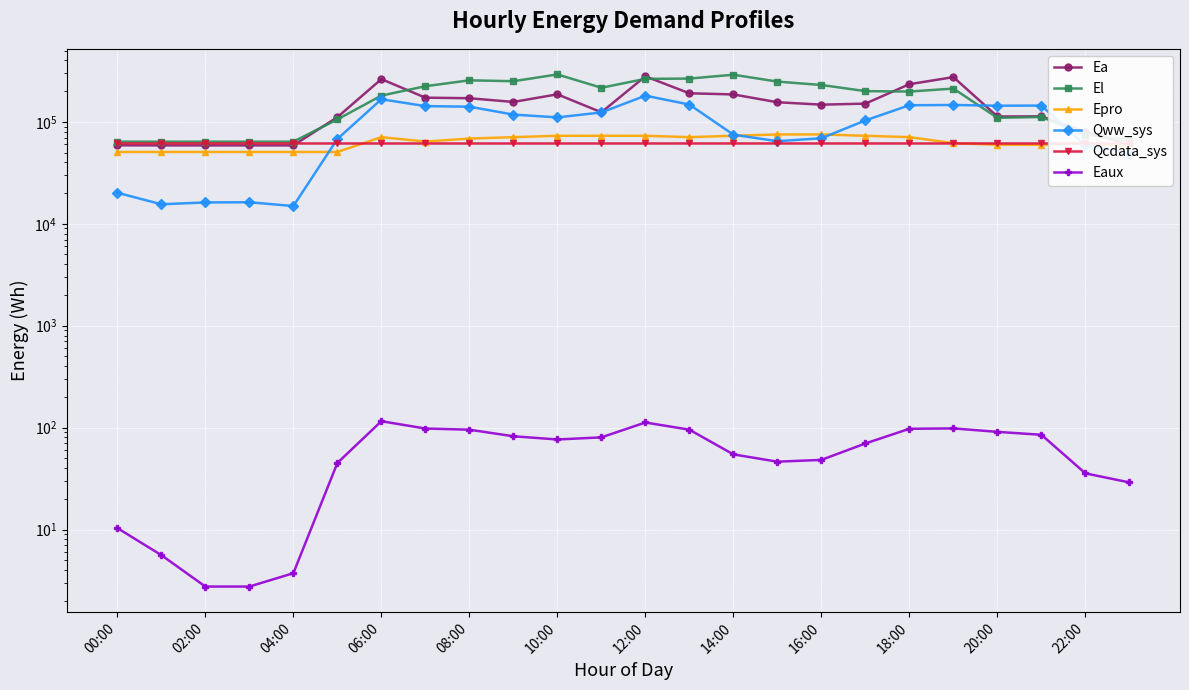

At 21, list the series in order from largest to smallest.

Qww_sys, Ea, El, Qcdata_sys, Epro, Eaux